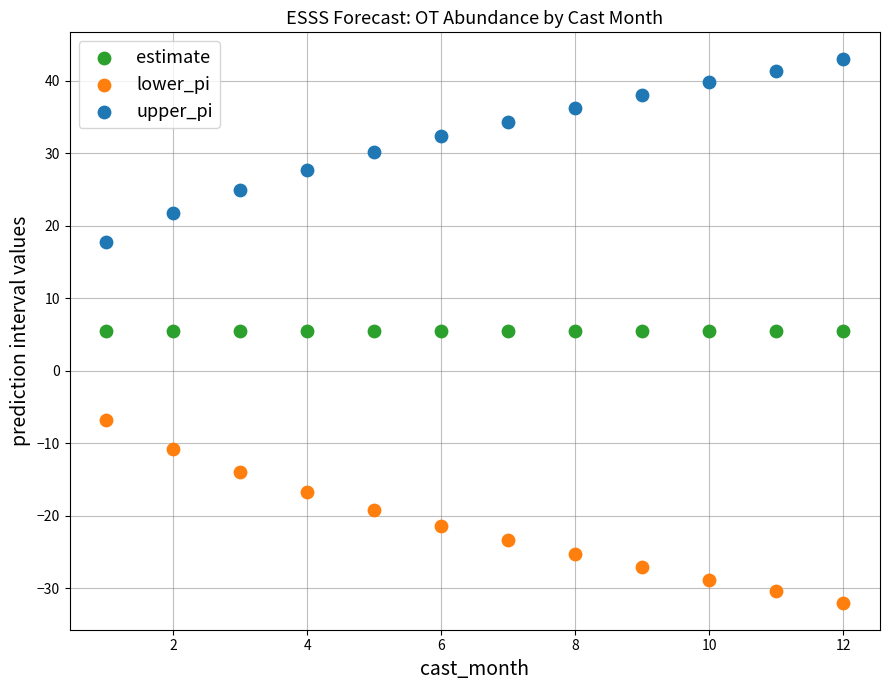

Which series reaches the maximum Y coordinate?

upper_pi